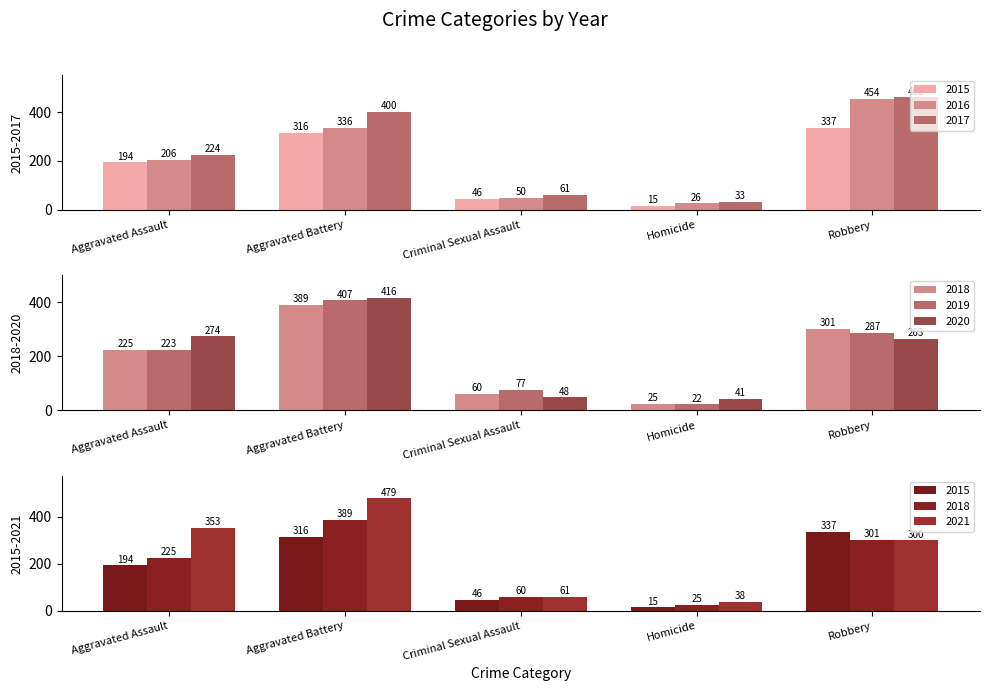

What is the value of the 2015 bar at the 2nd from the left?

316